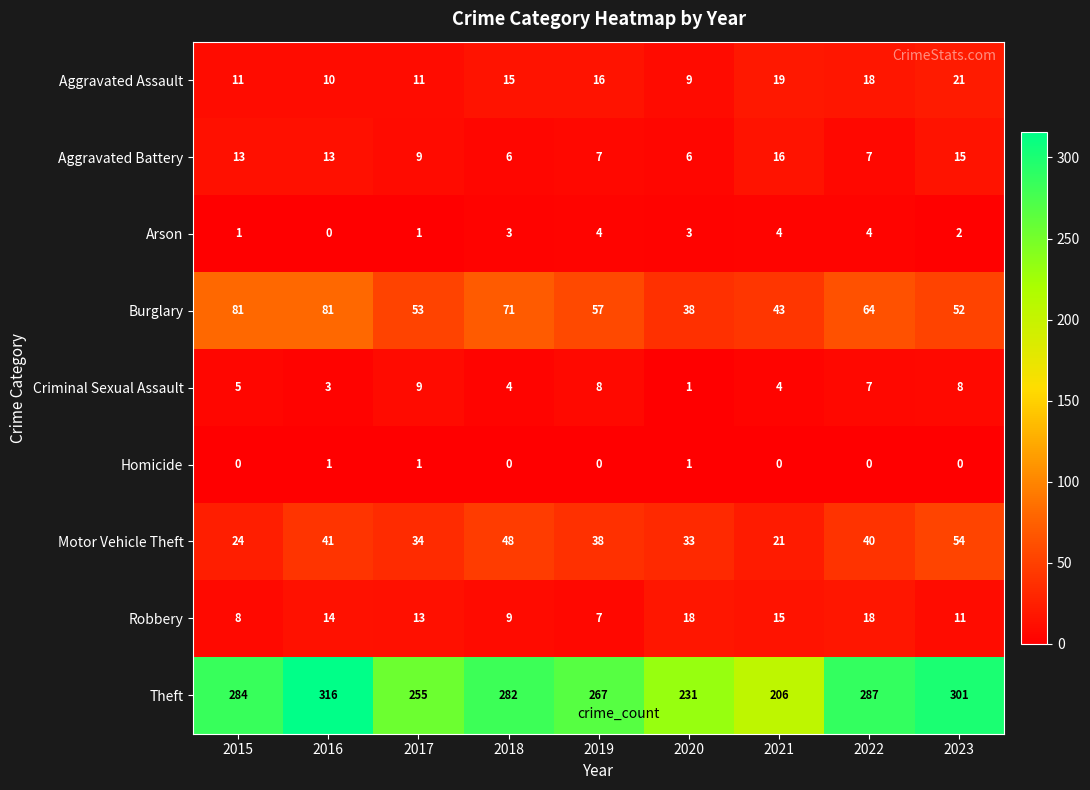

What is the difference between the highest and lowest values at 2022?

287